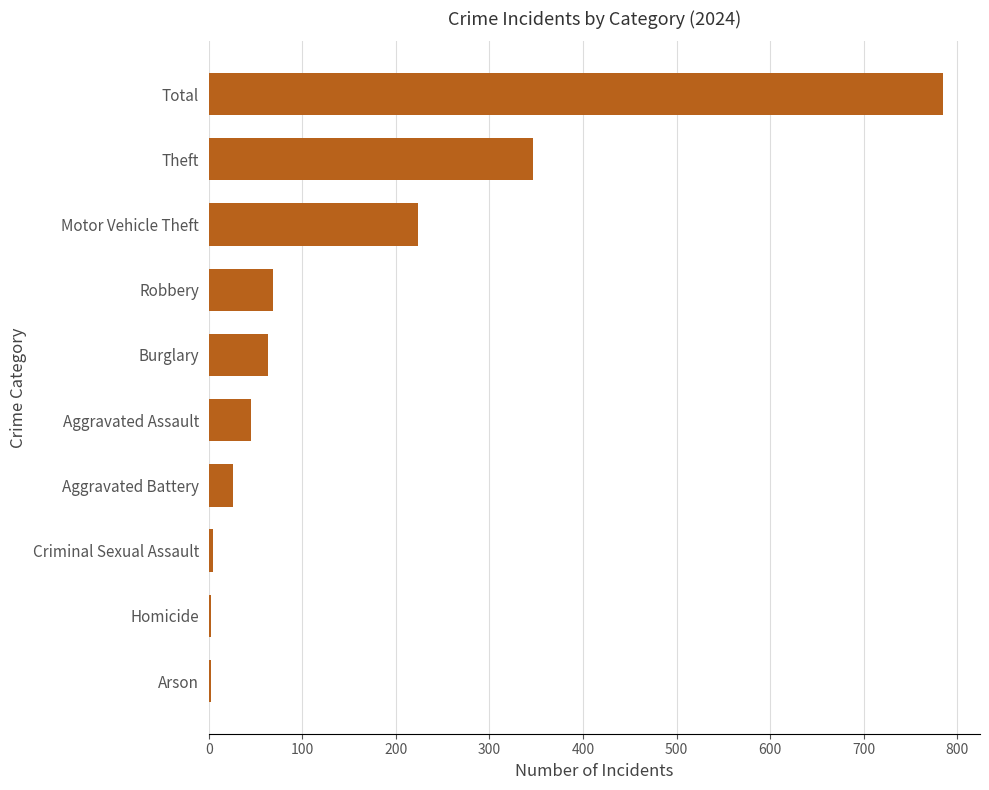

True or false: the data shows 224 at Motor Vehicle Theft.

True